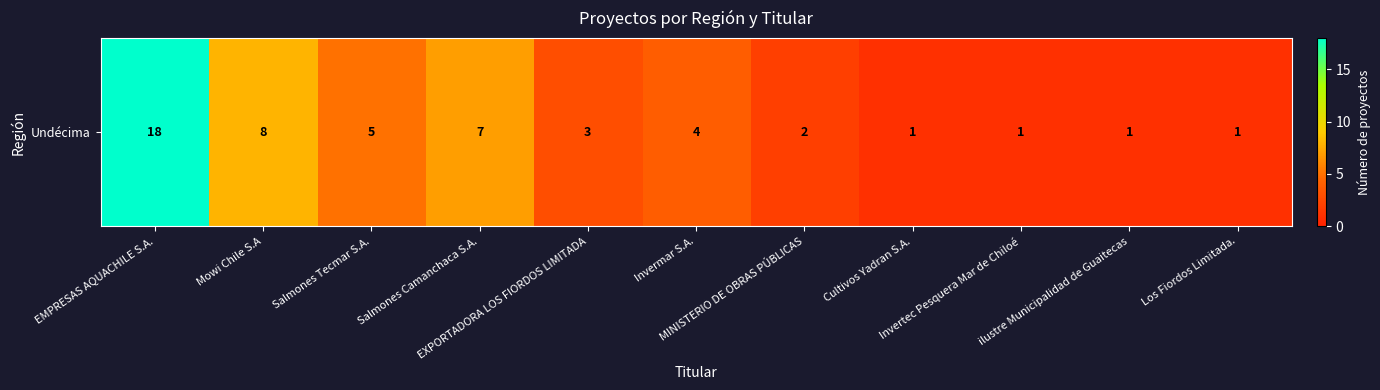

What is the average value?

5